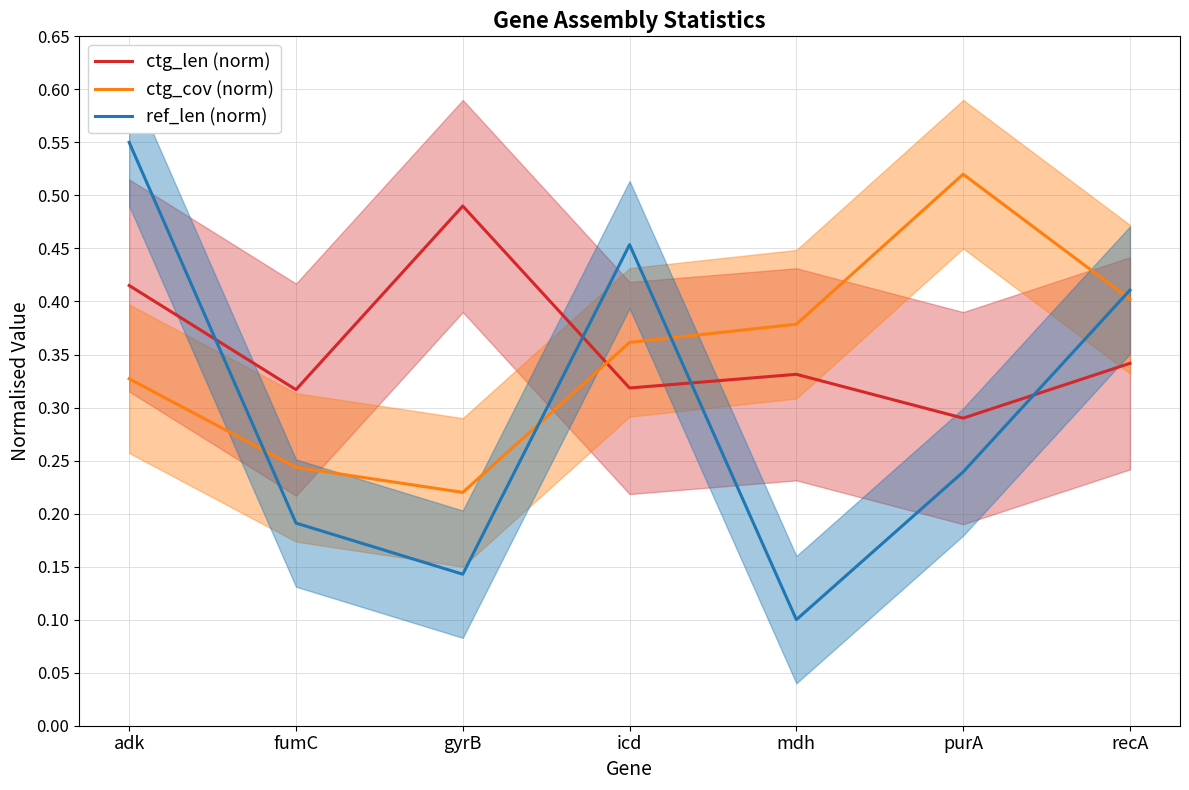

How many lines are shown in the chart?

3